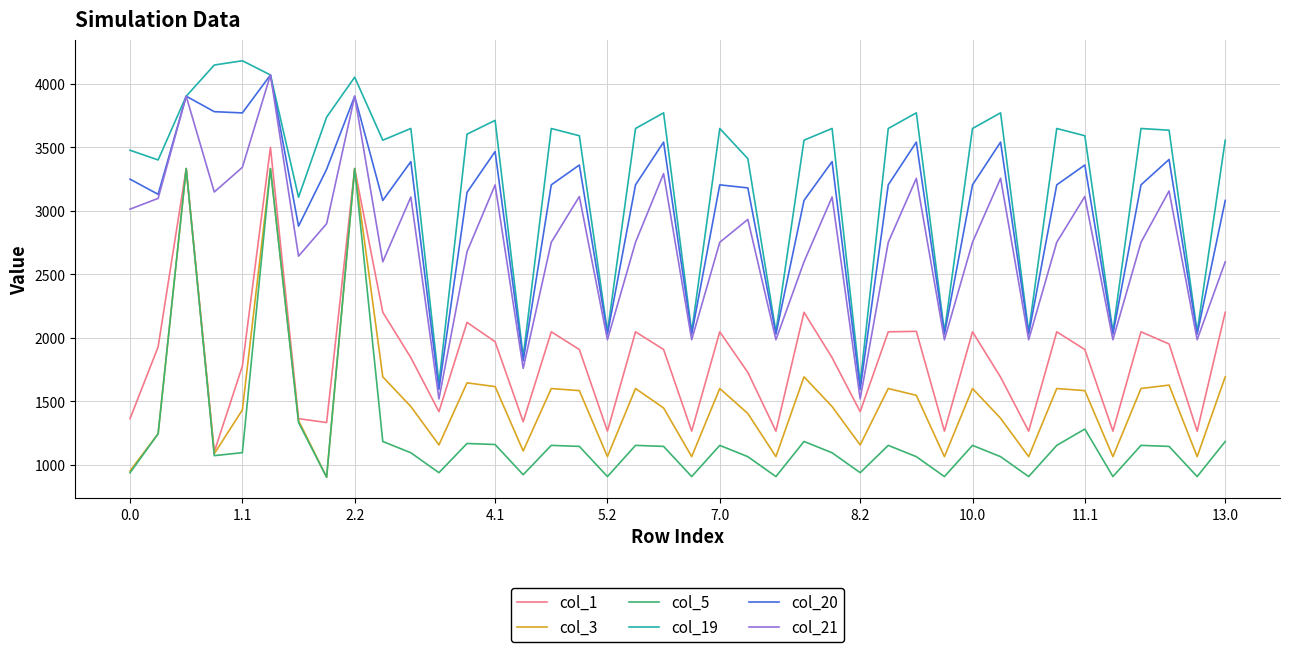

What is the smallest value displayed?

903.2